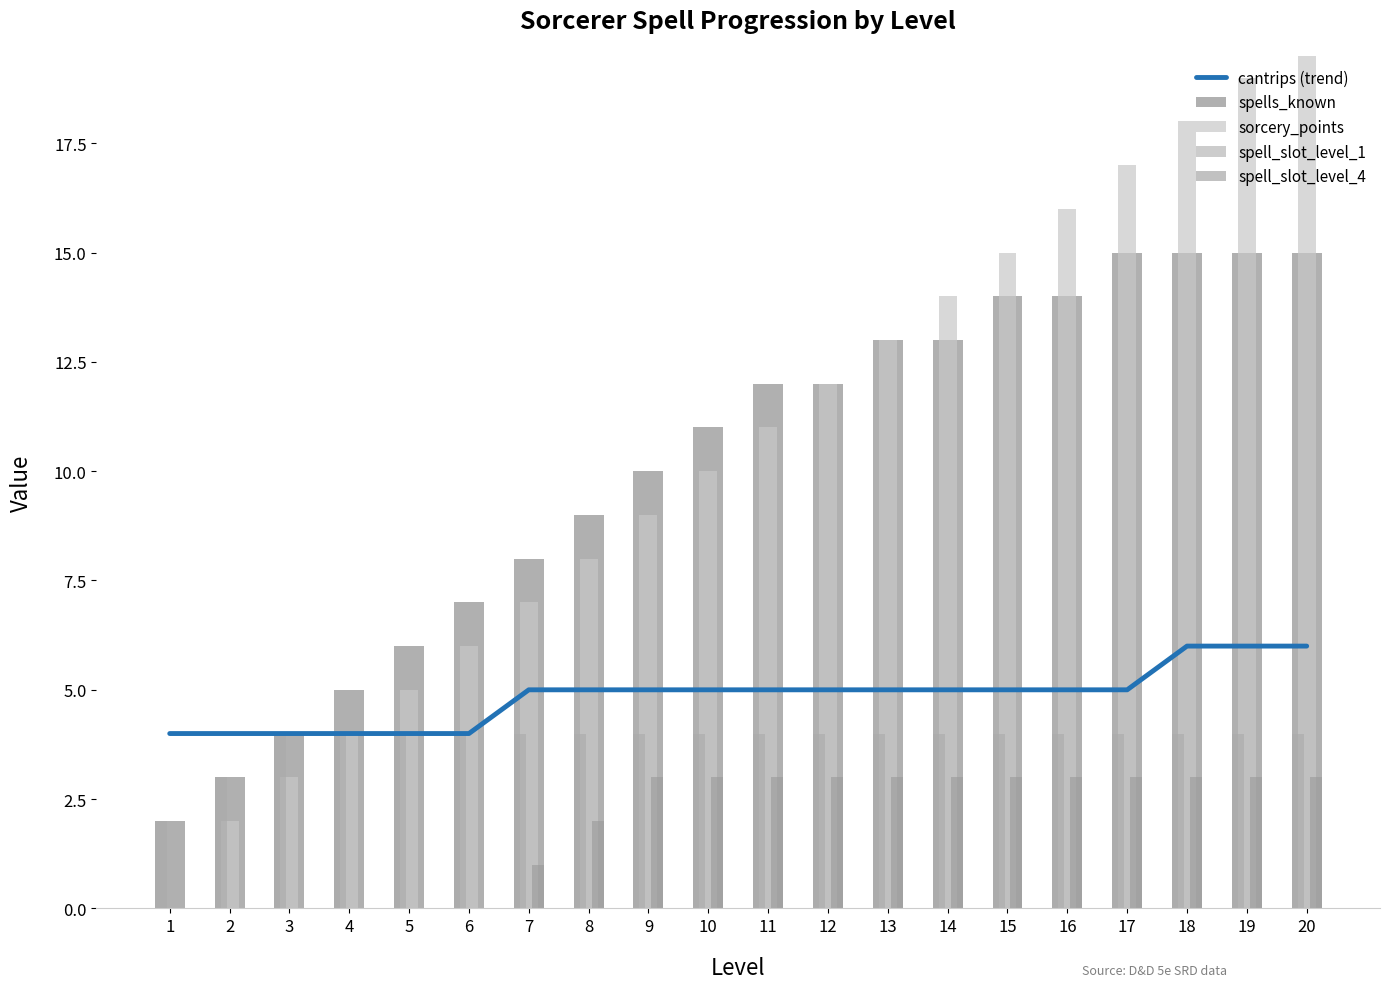

Is the value of cantrips (trend) at 18 greater than the value of spell_slot_level_4 at 6?

Yes